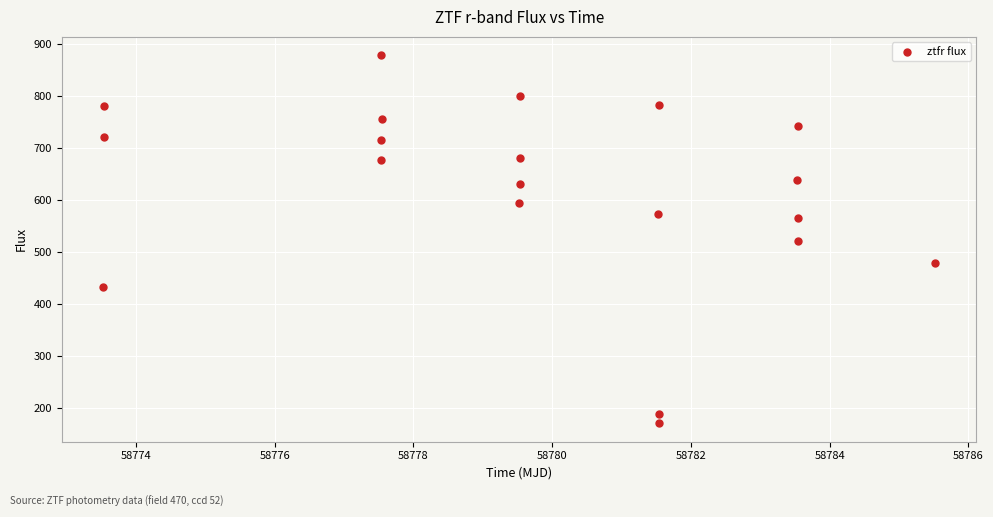

What is the range of X values (max minus min)?

12.0